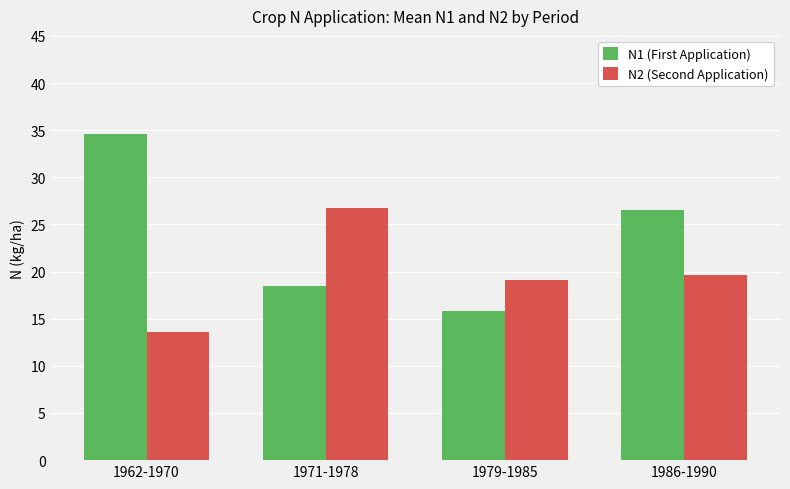

Which series has the widest spread of values?

N1 (First Application)